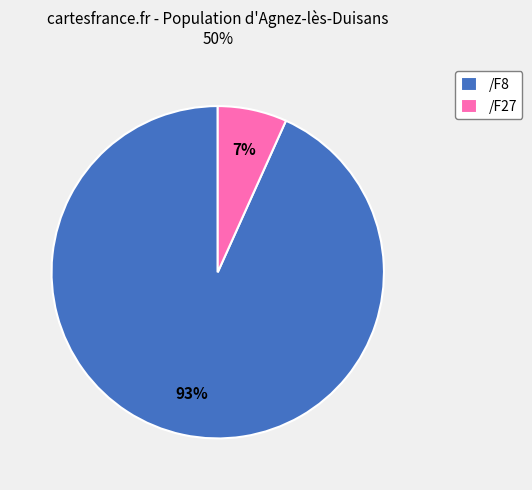

How many slices are in this pie chart?

2